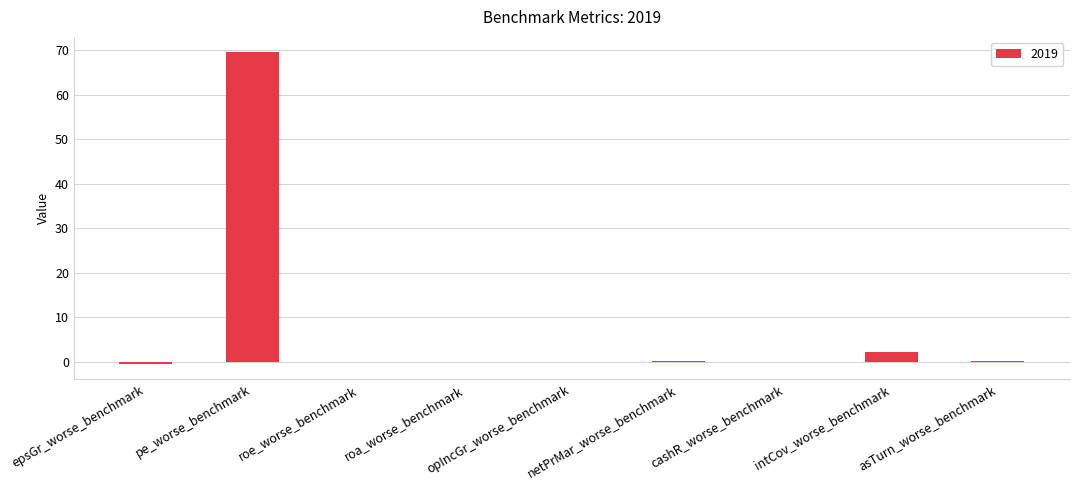

What is the sum of all values?

71.5